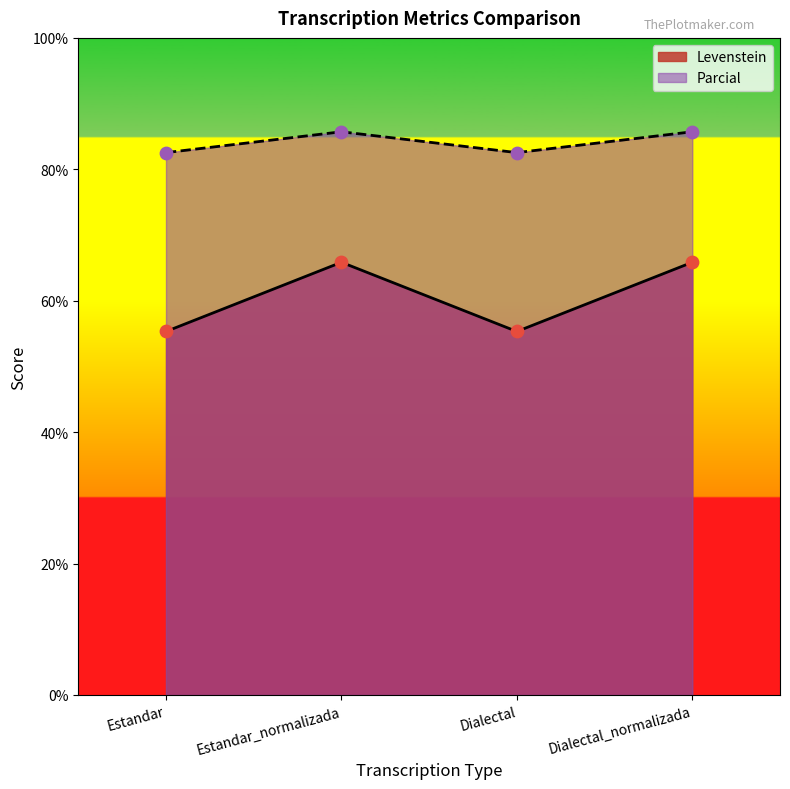

What is the total value across all series at Estandar_normalizada?

151.6